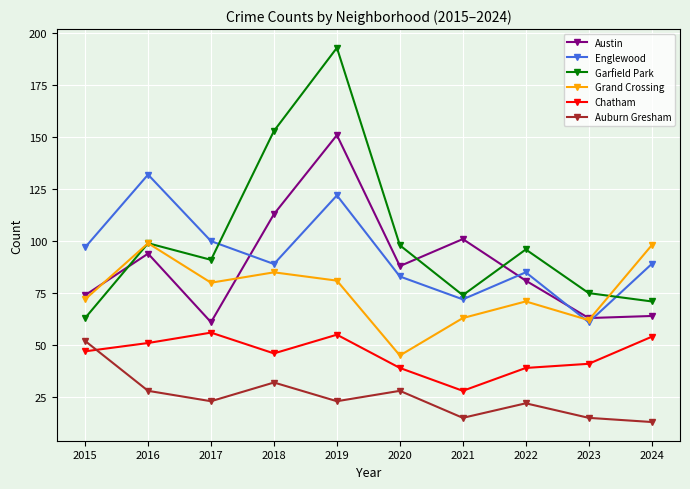

True or false: Auburn Gresham and Grand Crossing cross at least once.

False